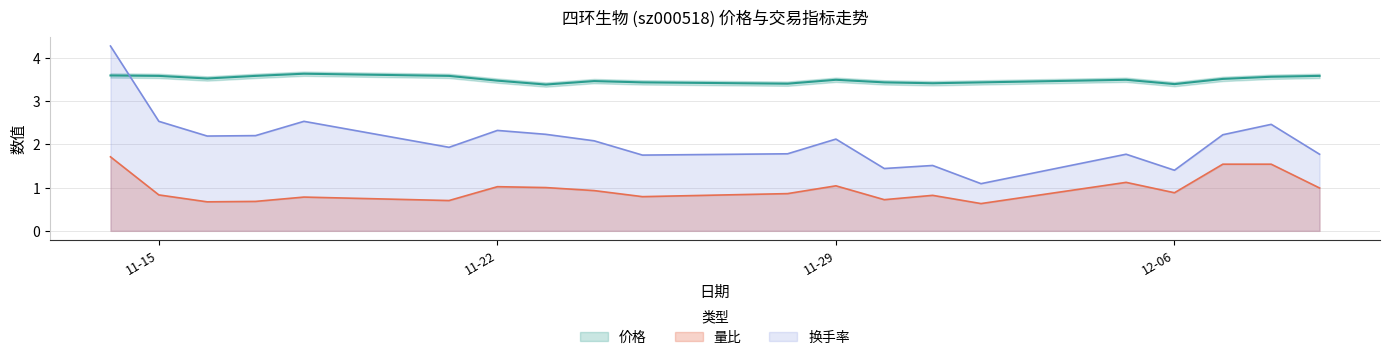

What is the value of the 换手率 point at the 15th from the left?

1.1